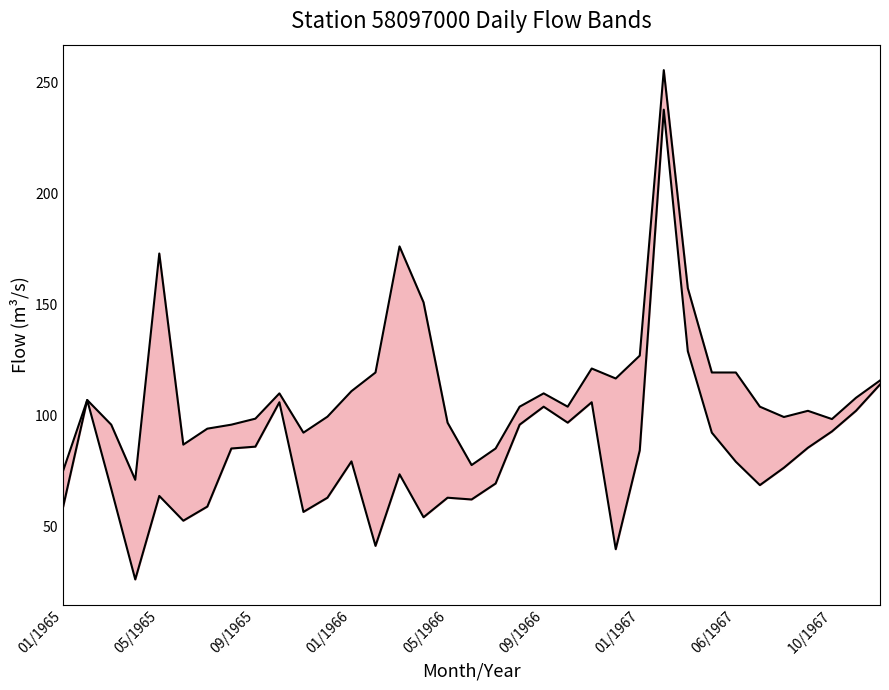

The Upper bound series shows 184.8 at 01/1966. True or false?

False